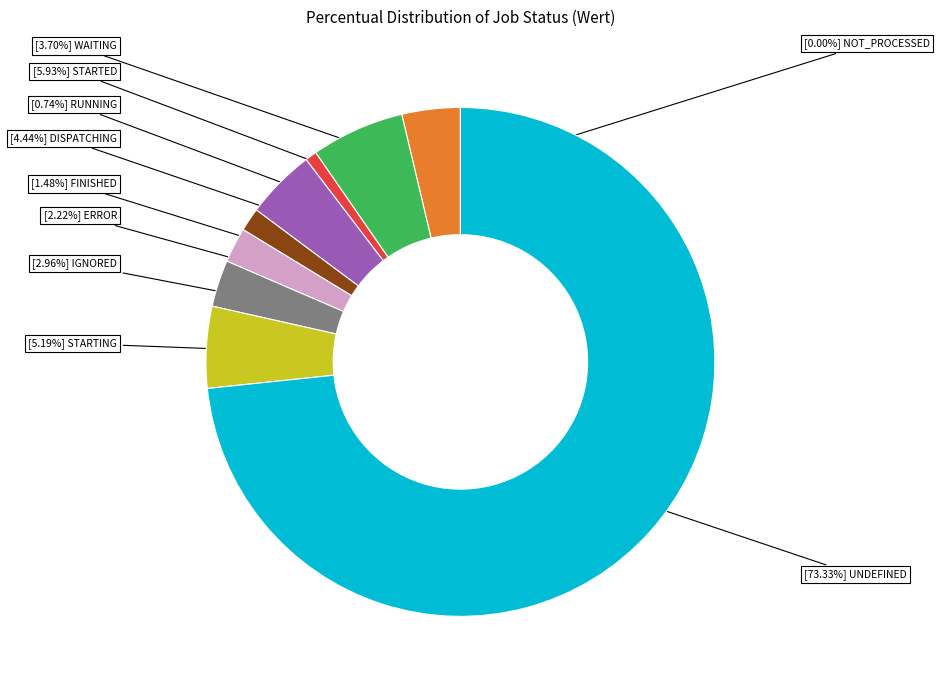

To the nearest percent, what is the average slice percentage?

10%